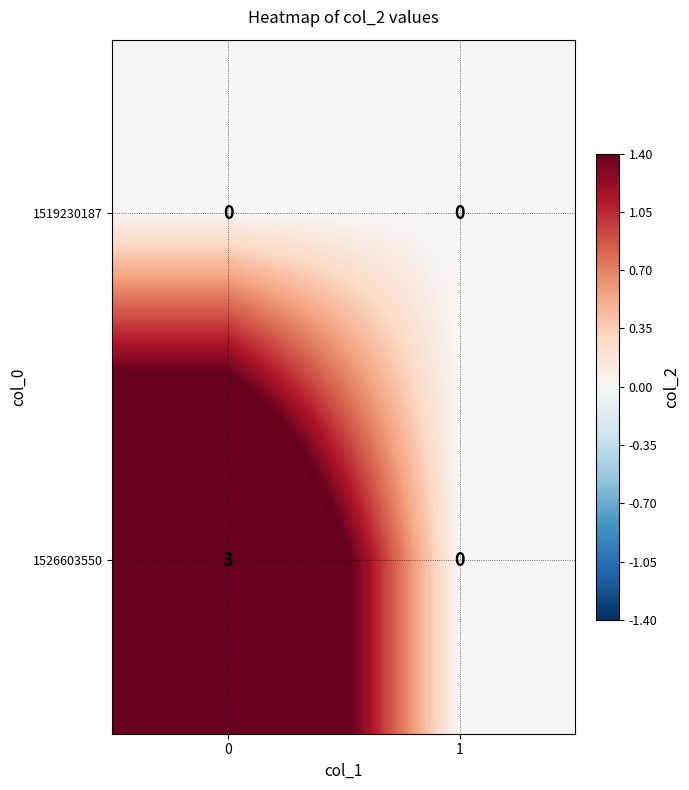

What is the total value across all series at 0?

3